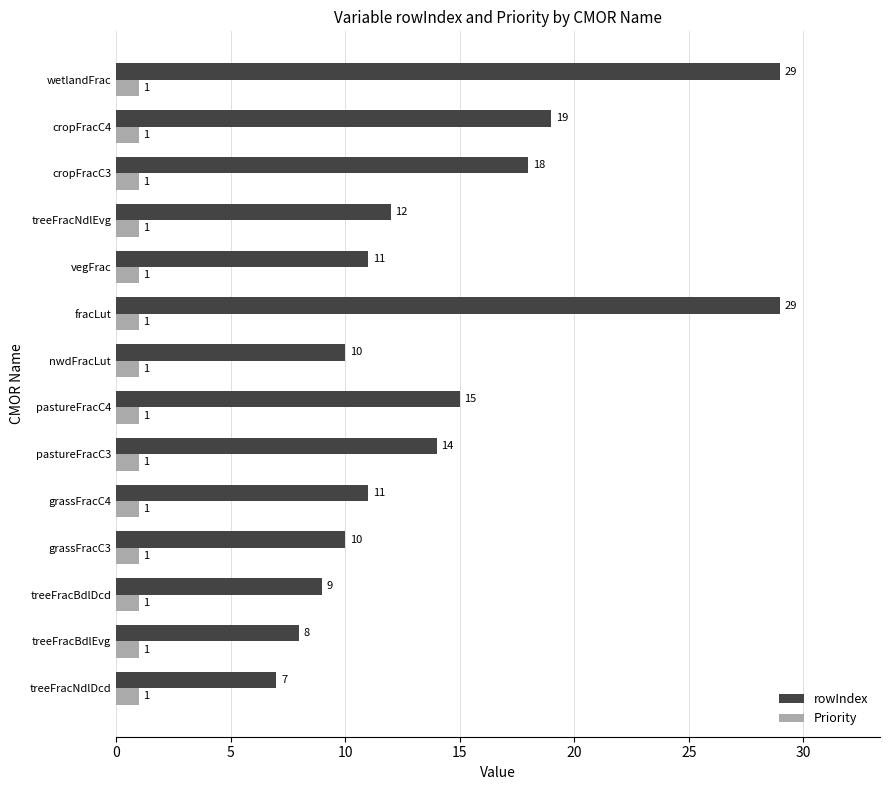

Which series has the largest total across all categories?

rowIndex